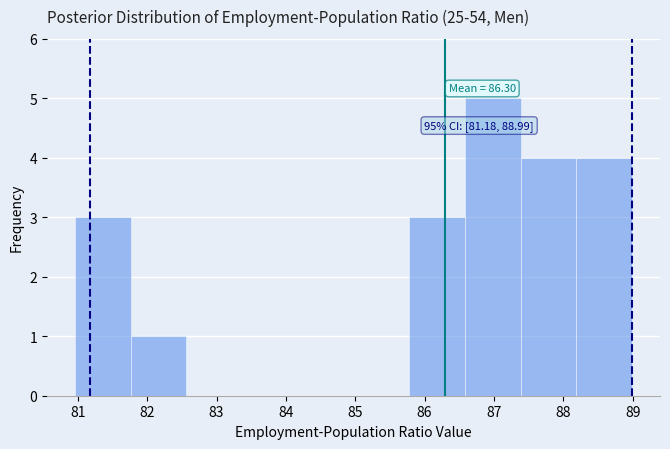

Which range on the x-axis has the tallest bar?

86.6 to 87.4